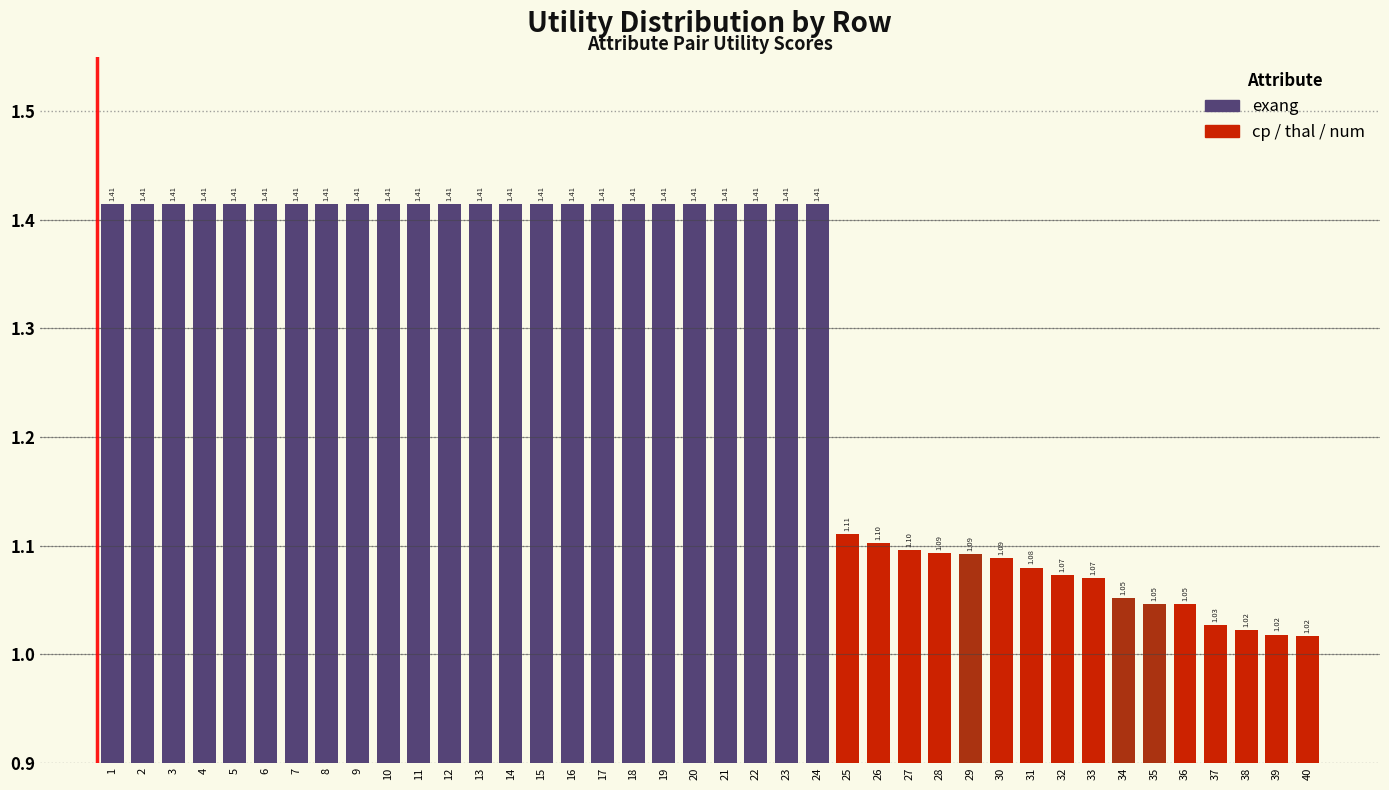

What is the difference between the values at 25 and 15?

0.3